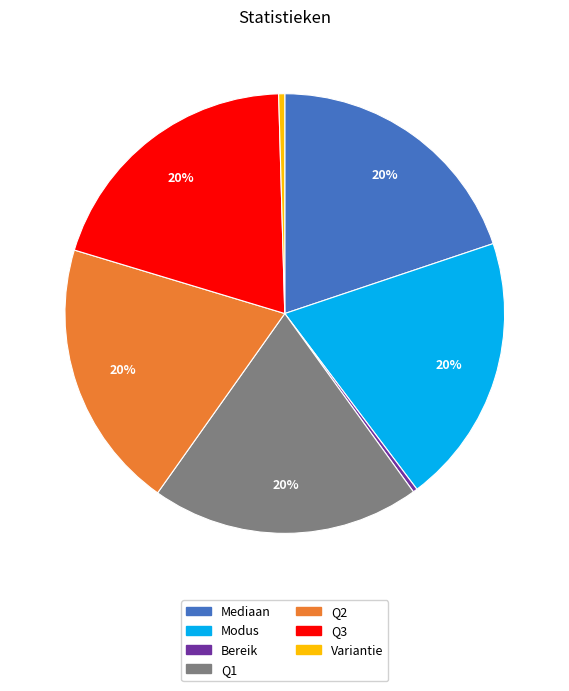

Is there any slice that represents more than half of the pie?

No